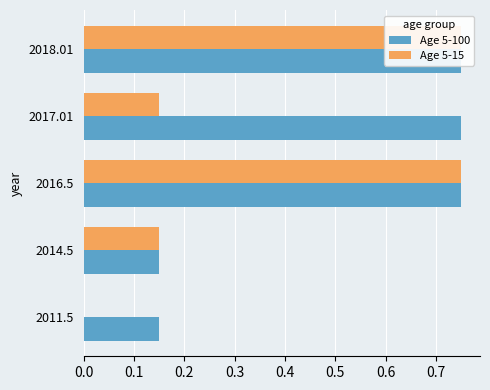

The value of Age 5-15 at 2014.5 is 0.3. True or false?

False